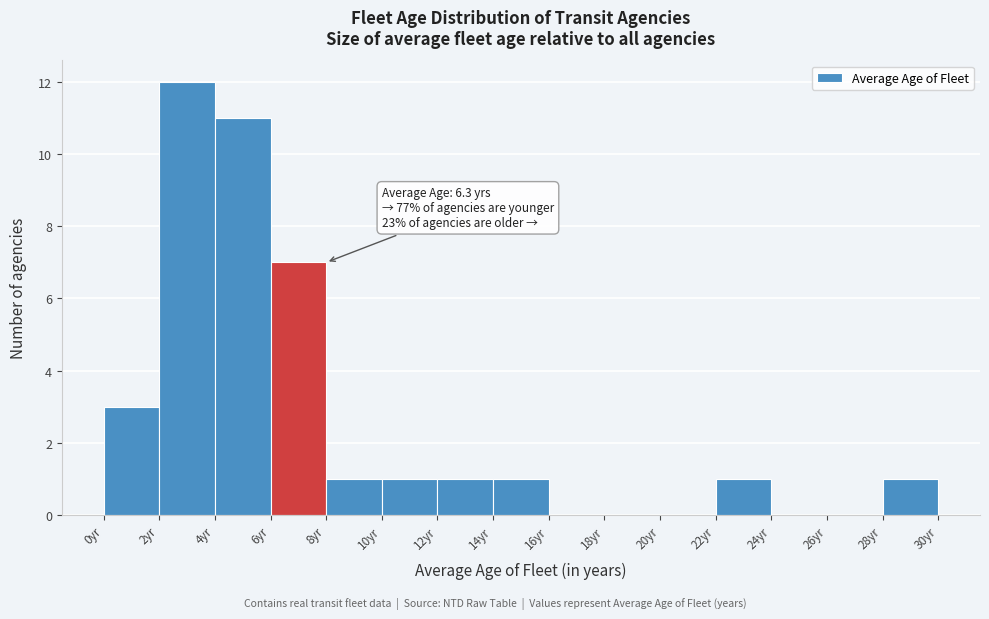

Which range on the x-axis has the tallest bar?

2 to 4